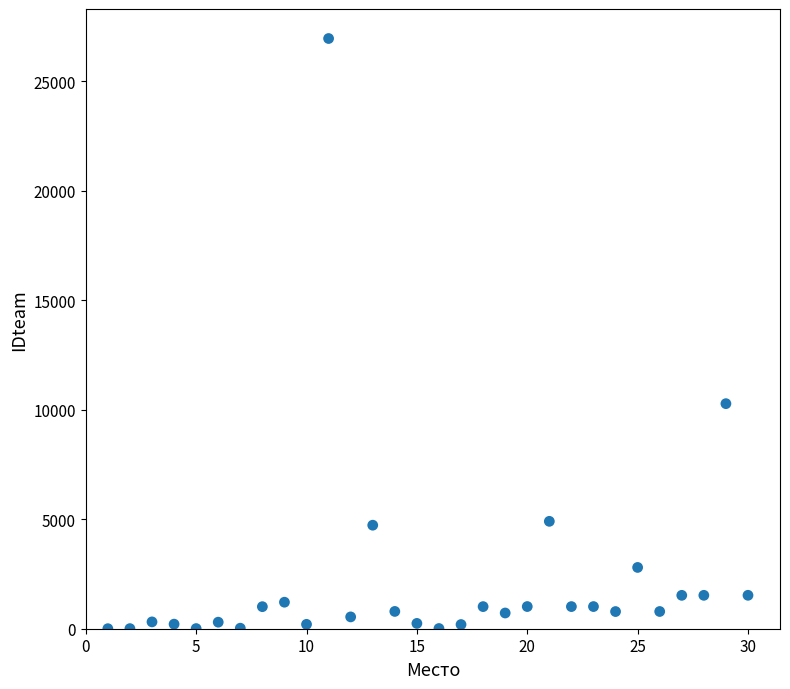

What Y value in the scatter plot is closest to 13479?

10279